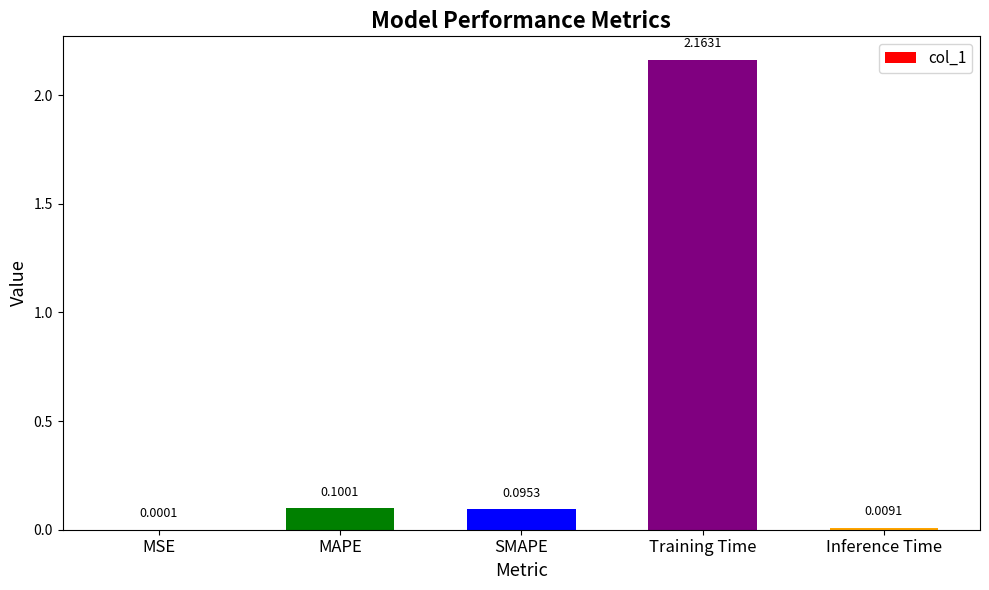

Between Training Time and Inference Time, which is larger?

Training Time